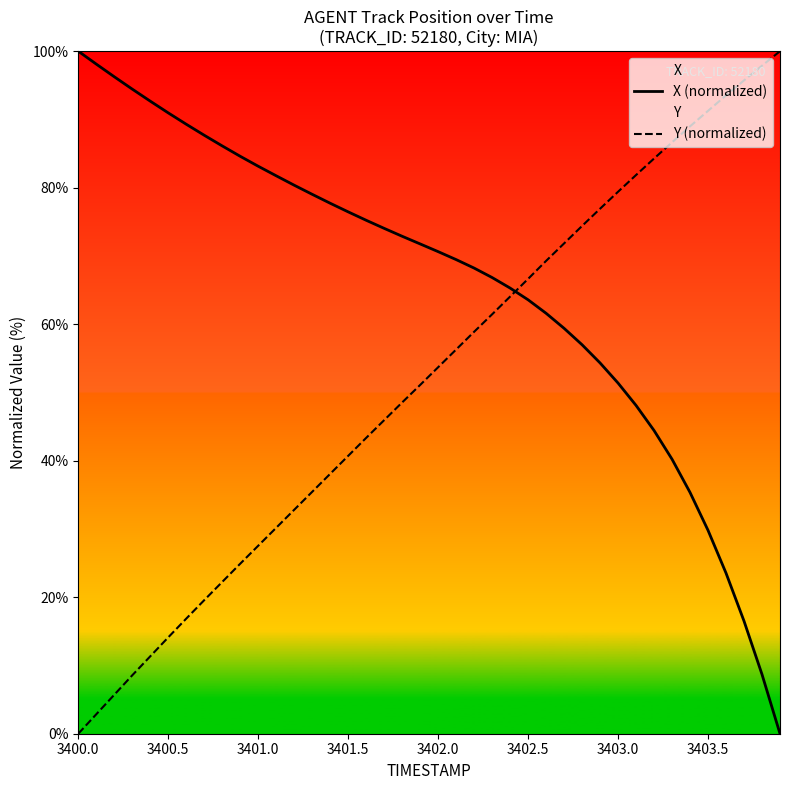

Reading left to right, what are all the values shown in this chart?

X (normalized): 100.0	98.1	96.3	94.4	92.7	91.0	89.3	87.7	86.1	84.6	83.1	81.7	80.4	79.0	77.7	76.5	75.2	74.0	72.9	71.8	70.6	69.5	68.2	66.8	65.3	63.6	61.6	59.4	57.0	54.3	51.4	48.1	44.4	40.2	35.4	29.8	23.5	16.5	8.7	0.0
Y (normalized): 0.0	2.9	5.7	8.6	11.3	14.1	16.9	19.6	22.2	24.9	27.5	30.2	32.8	35.4	38.1	40.7	43.3	45.9	48.5	51.1	53.7	56.3	58.9	61.4	64.0	66.6	69.3	71.8	74.4	76.9	79.4	81.9	84.3	86.6	89.0	91.3	93.5	95.7	97.9	100.0